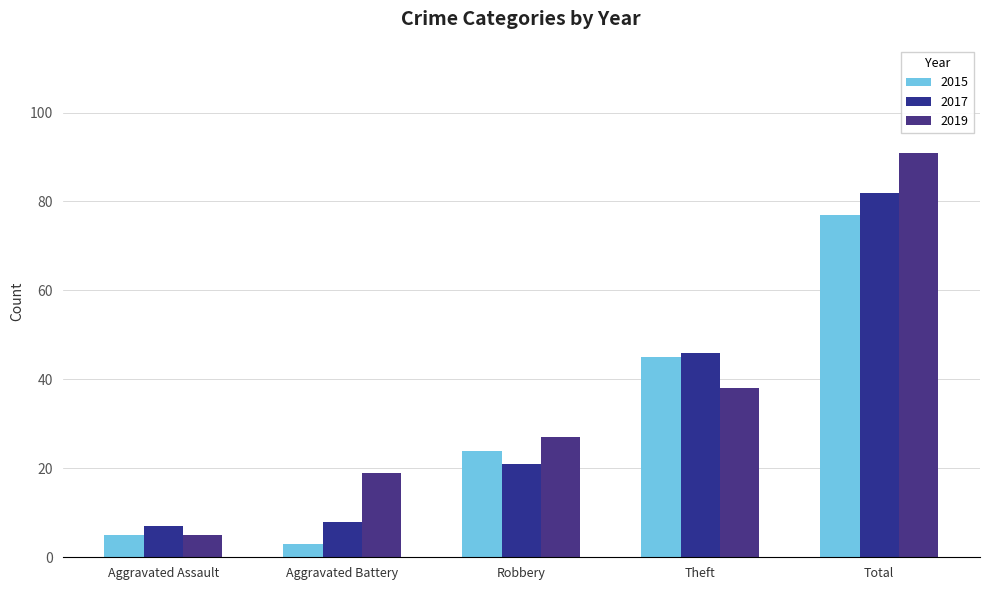

True or false: 2017 has a value of 21 at Robbery.

True